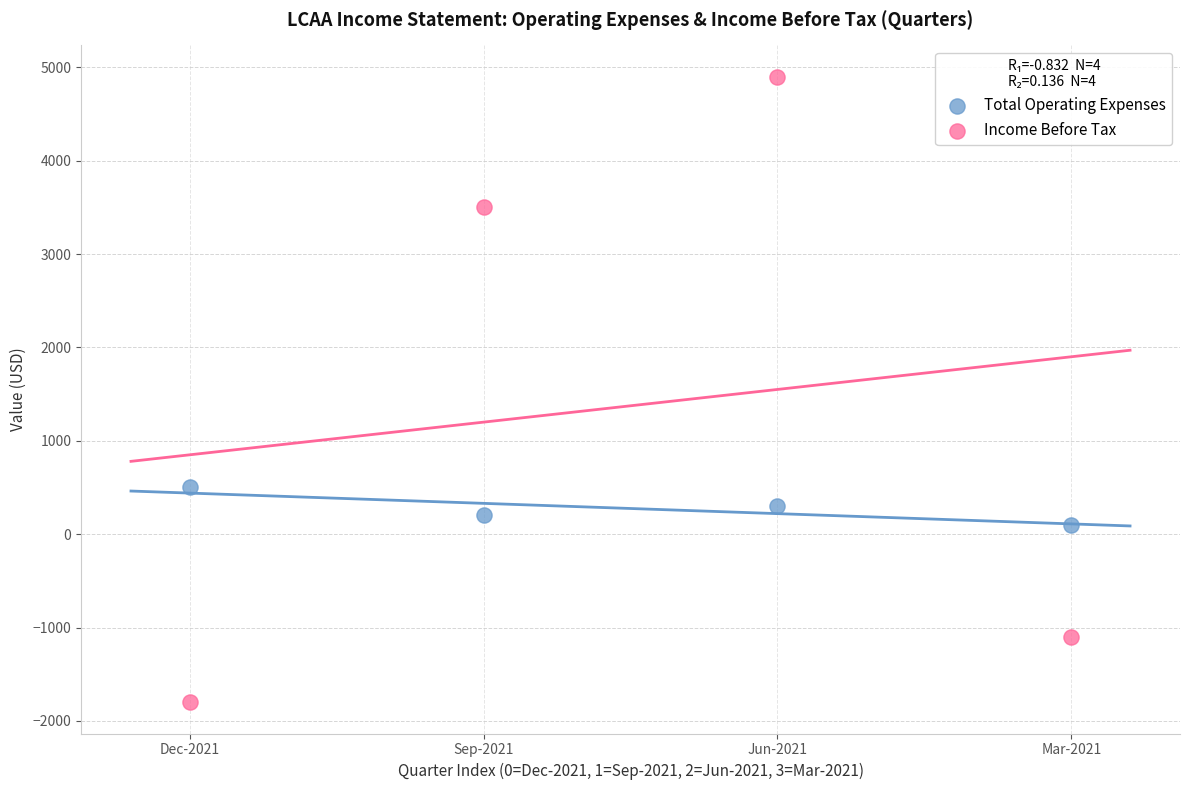

Across all data points, what is the range of Y values (max minus min)?

6700